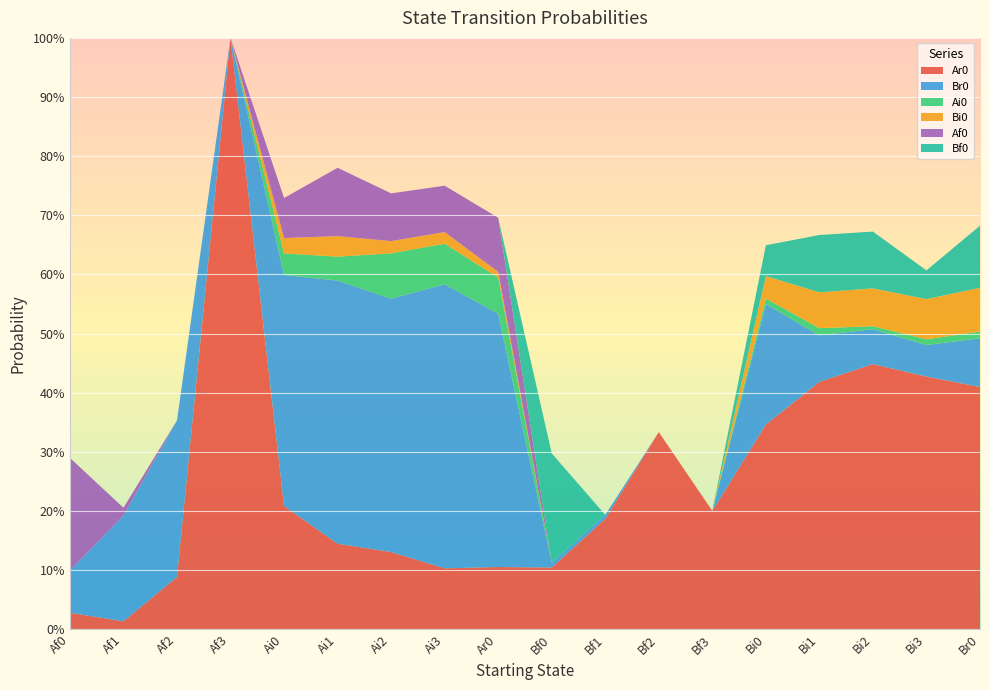

Reading right to left, transcribe all the data shown in this chart.

Ar0: 0.4	0.4	0.4	0.4	0.3	0.2	0.3	0.2	0.1	0.1	0.1	0.1	0.1	0.2	1.0	0.1	0.0	0.0
Br0: 0.1	0.1	0.1	0.1	0.2	0.0	0.0	0.0	0.0	0.4	0.5	0.4	0.4	0.4	0.0	0.3	0.2	0.1
Ai0: 0.0	0.0	0.0	0.0	0.0	0.0	0.0	0.0	0.0	0.1	0.1	0.1	0.0	0.0	0.0	0.0	0.0	0.0
Bi0: 0.1	0.1	0.1	0.1	0.0	0.0	0.0	0.0	0.0	0.0	0.0	0.0	0.0	0.0	0.0	0.0	0.0	0.0
Af0: 0.0	0.0	0.0	0.0	0.0	0.0	0.0	0.0	0.0	0.1	0.1	0.1	0.1	0.1	0.0	0.0	0.0	0.2
Bf0: 0.1	0.0	0.1	0.1	0.1	0.0	0.0	0.0	0.2	0.0	0.0	0.0	0.0	0.0	0.0	0.0	0.0	0.0